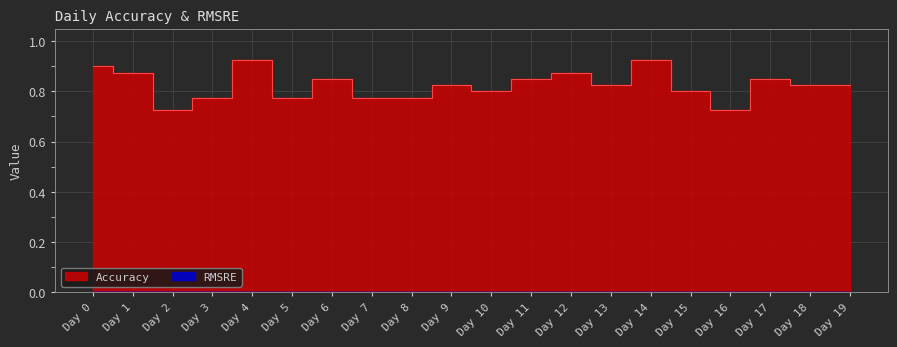

True or false: the data has more than 0 interior local peaks.

True